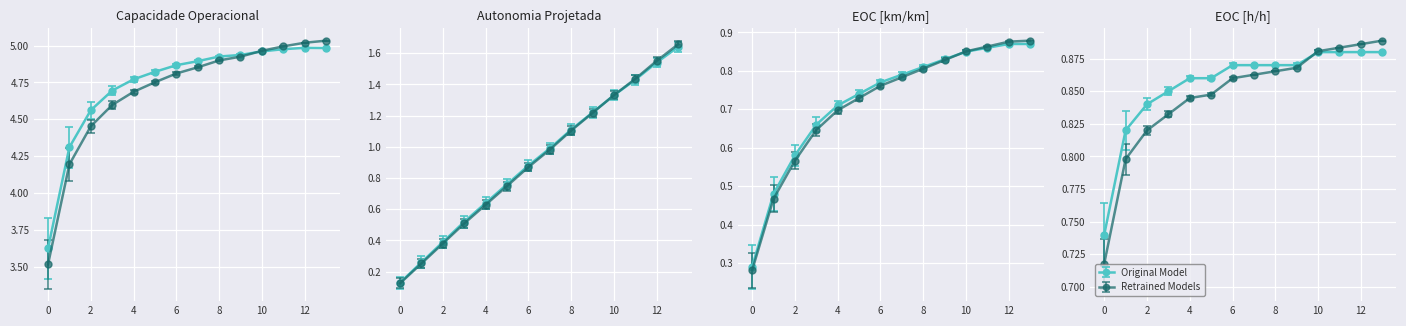

What is the sum of the Capacidade operacional [ha/h] values at 4 and 11?

9.7